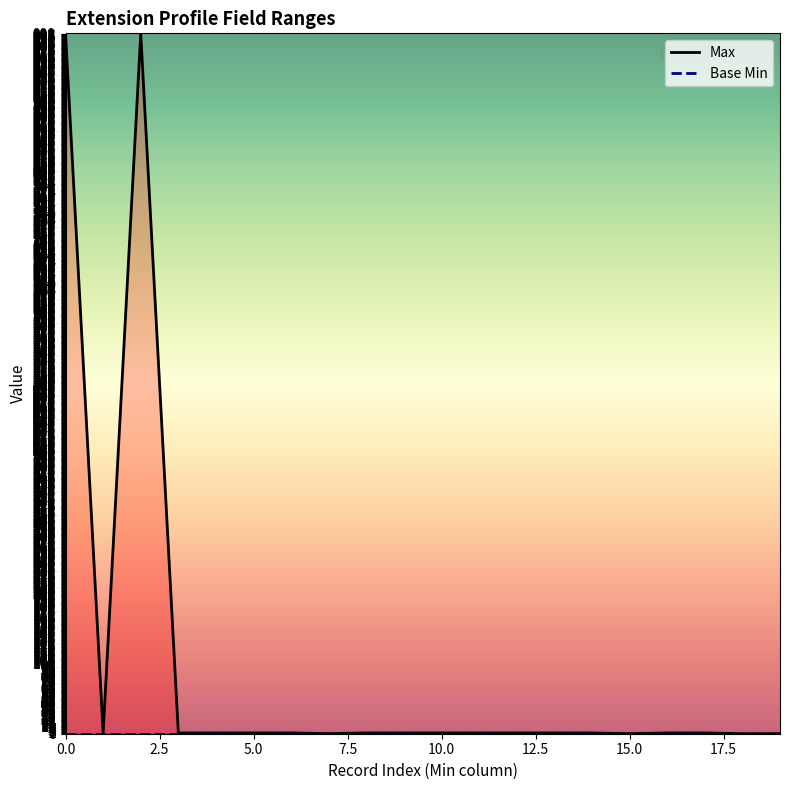

True or false: Base Min and Max intersect in this chart.

False